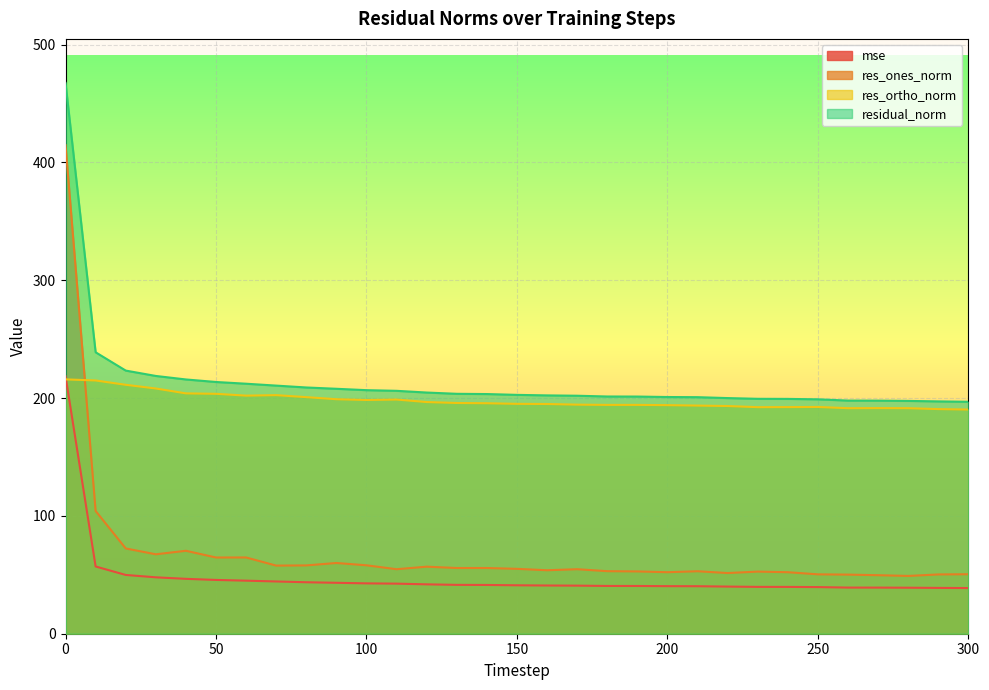

The mse series shows 39.6 at 250. True or false?

True